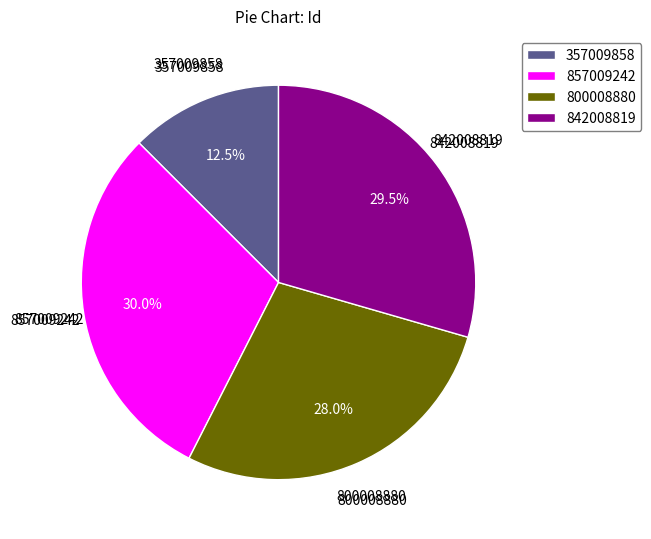

What percentage is NOT represented by 857009242?

70.0%